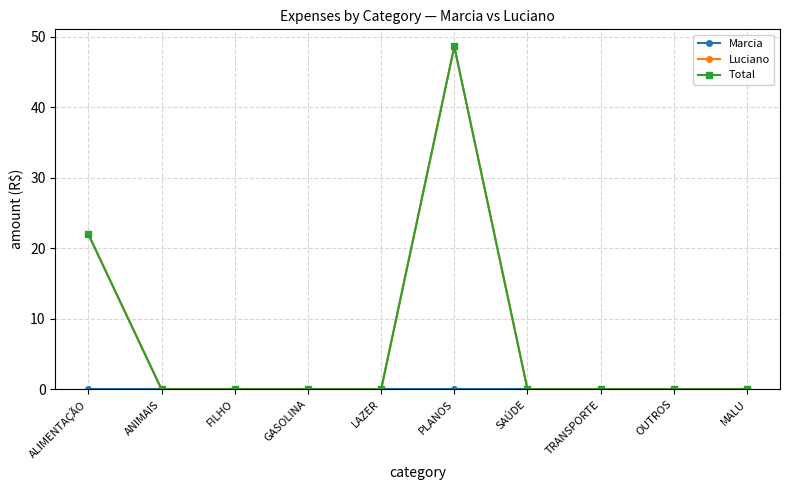

Reading right to left, what are all the values shown in this chart?

Marcia: MALU=0.0	OUTROS=0.0	TRANSPORTE=0.0	SAÚDE=0.0	PLANOS=0.0	LAZER=0.0	GASOLINA=0.0	FILHO=0.0	ANIMAIS=0.0	ALIMENTAÇÃO=0.0
Luciano: MALU=0.0	OUTROS=0.0	TRANSPORTE=0.0	SAÚDE=0.0	PLANOS=48.6	LAZER=0.0	GASOLINA=0.0	FILHO=0.0	ANIMAIS=0.0	ALIMENTAÇÃO=22.0
Total: MALU=0.0	OUTROS=0.0	TRANSPORTE=0.0	SAÚDE=0.0	PLANOS=48.6	LAZER=0.0	GASOLINA=0.0	FILHO=0.0	ANIMAIS=0.0	ALIMENTAÇÃO=22.0